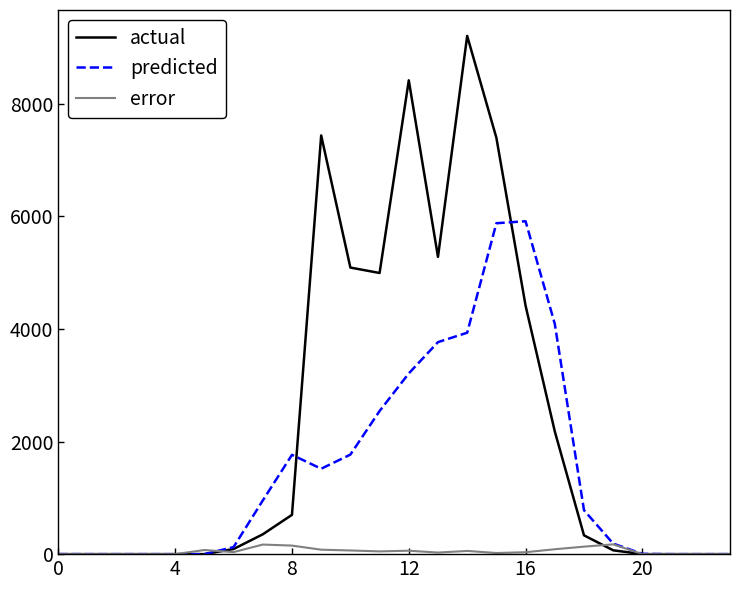

What is the maximum value for predicted?

5913